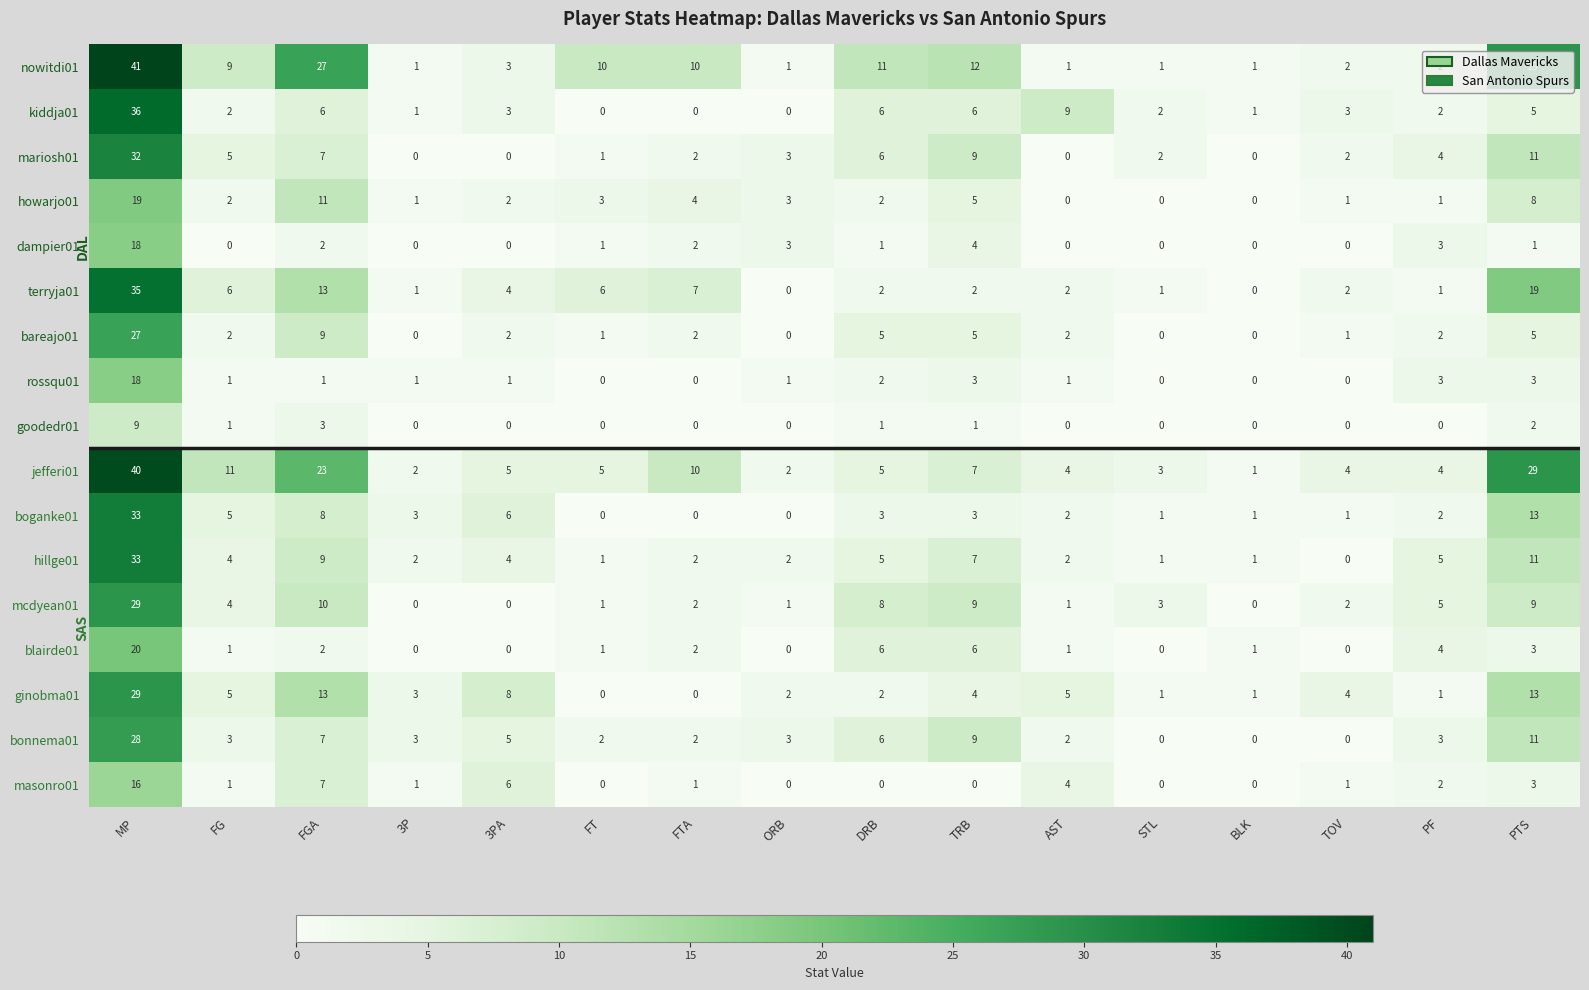

Which series changed the most between 3P and FTA?

nowitdi01